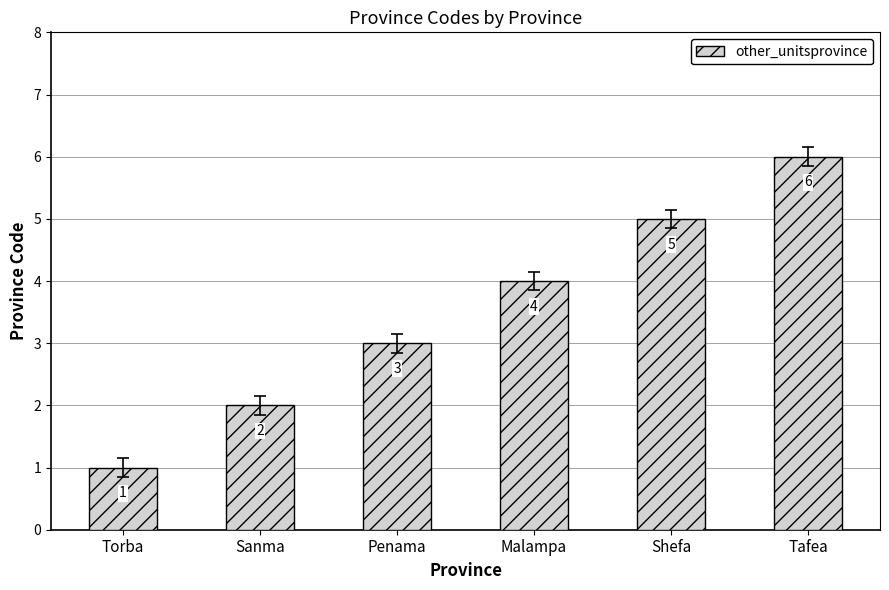

Does the chart contain any negative values?

No